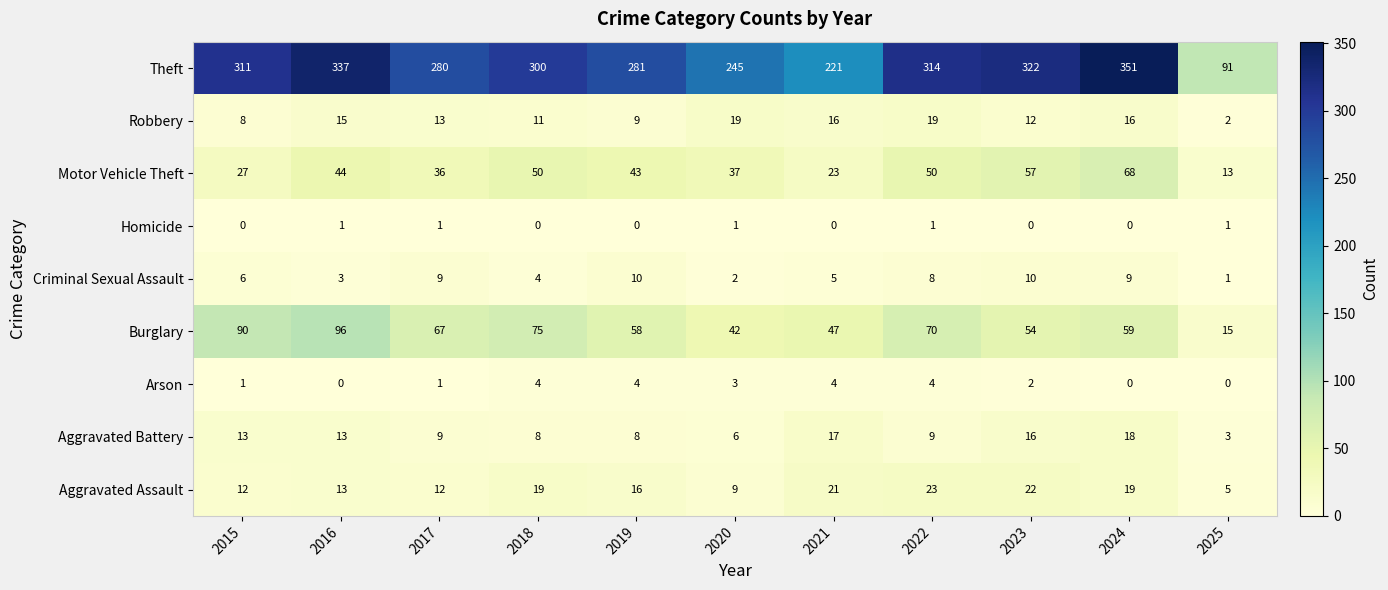

Is it true that Aggravated Battery equals 6 at 2020?

True